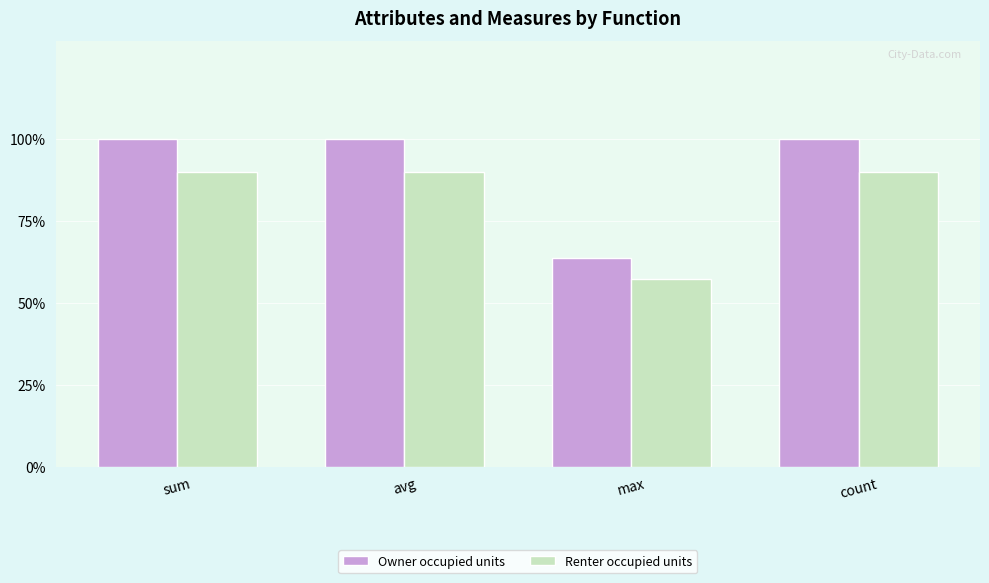

Reading left to right, what are all the values shown in this chart?

Owner occupied units: sum=1.4	avg=1.4	max=0.9	count=1.4
Renter occupied units: sum=1.3	avg=1.3	max=0.8	count=1.3